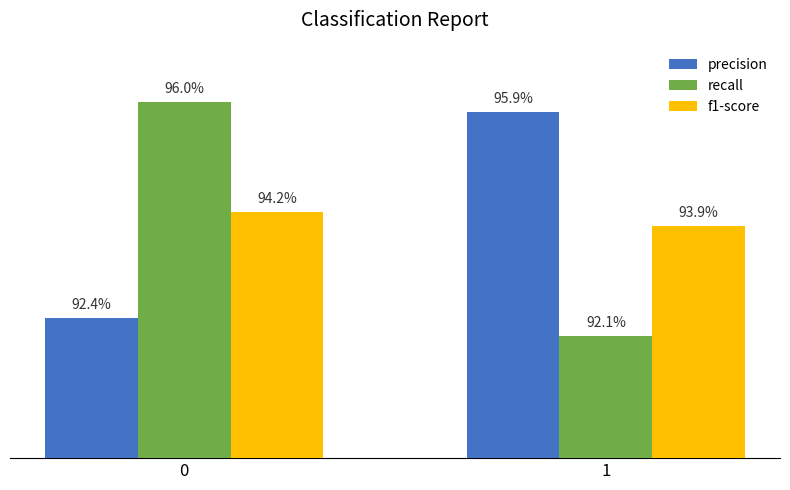

Is it true that precision equals 1.3 at 0?

False